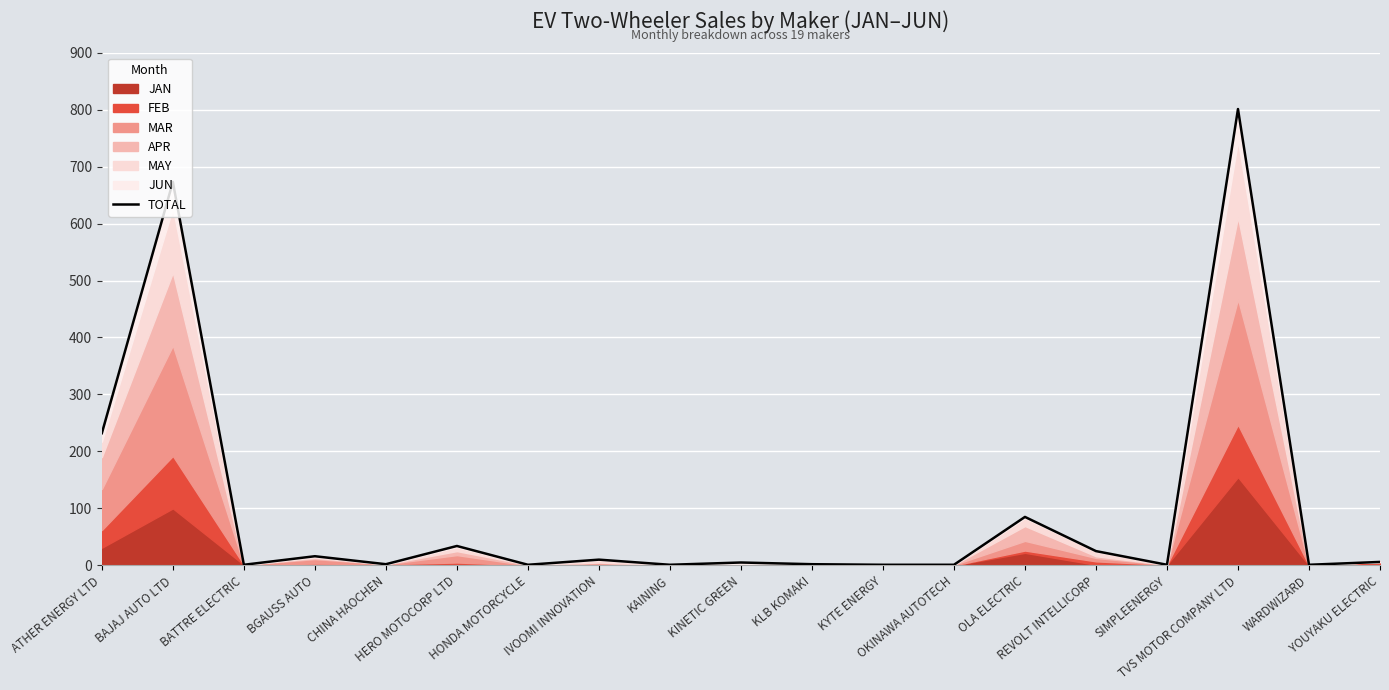

How many data points are less than 5?

9